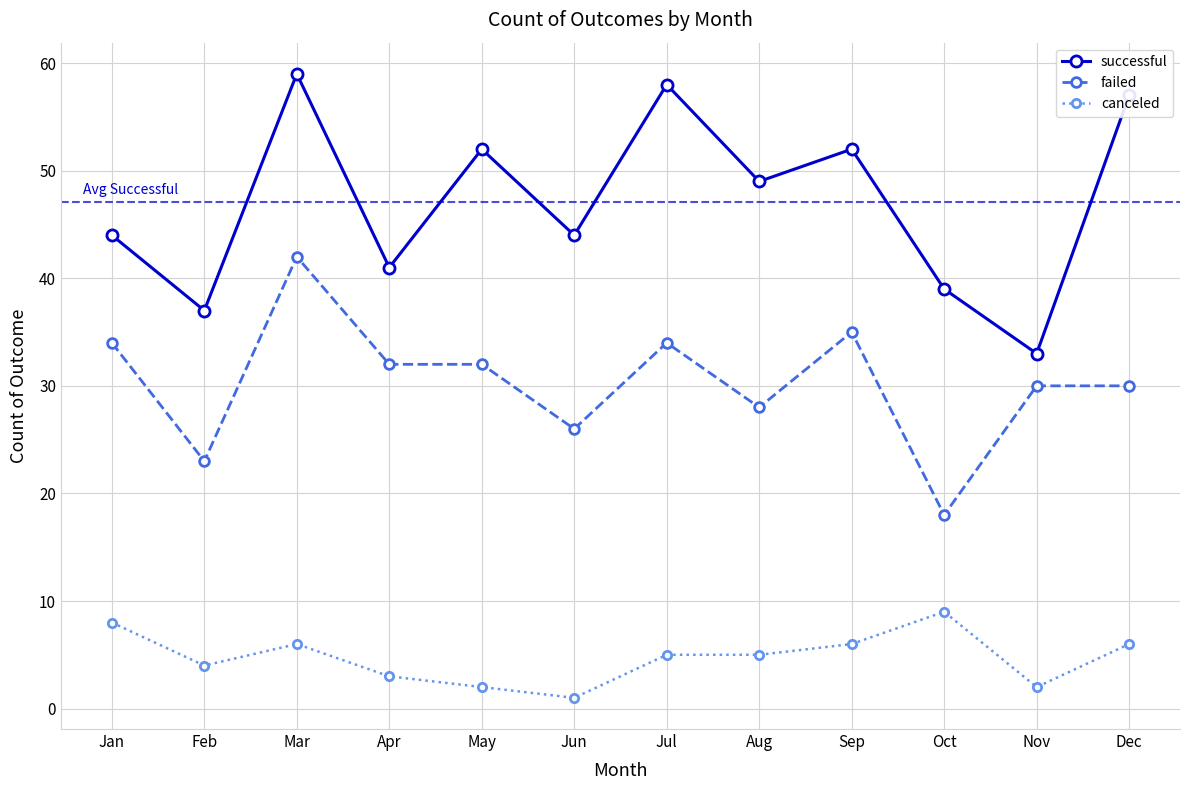

Does the chart have visible grid lines?

Yes